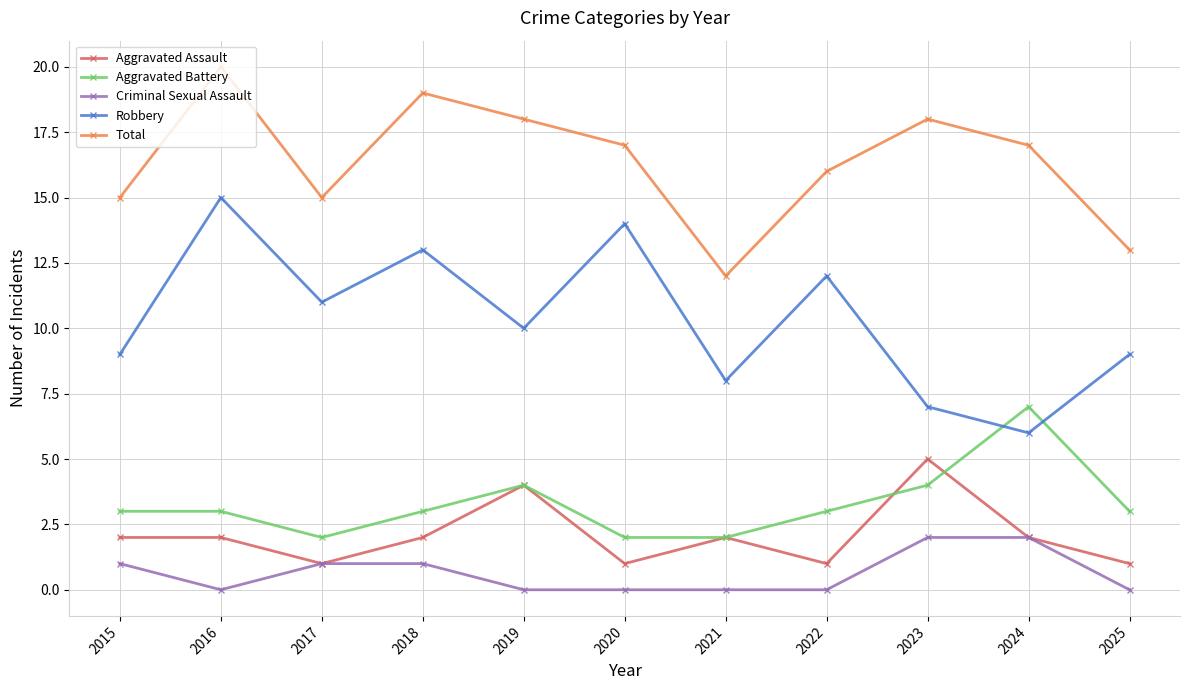

Is it true that Aggravated Assault equals 1 at 2025?

True